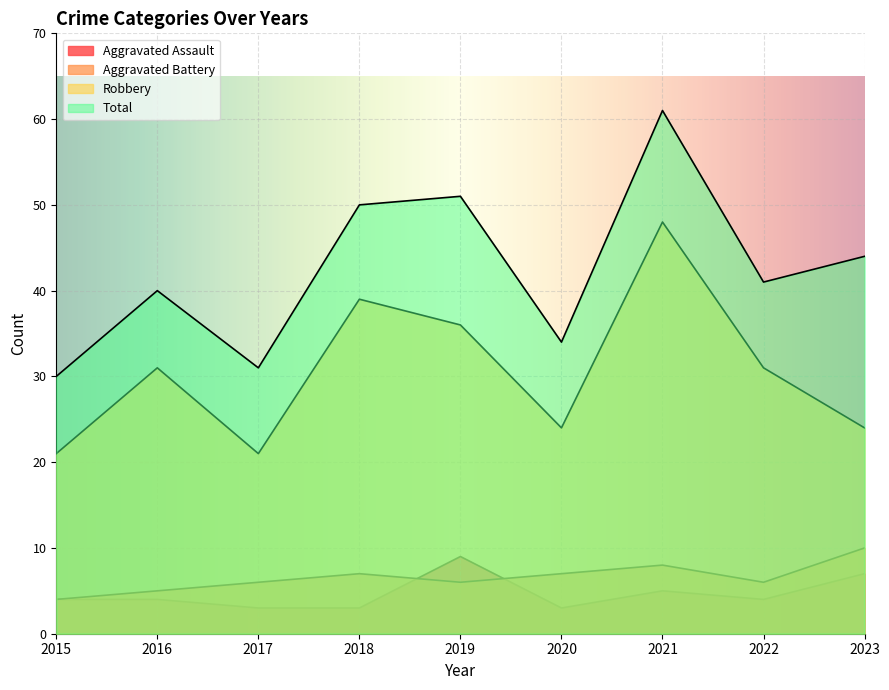

Which category has the lowest value across all series?

2017